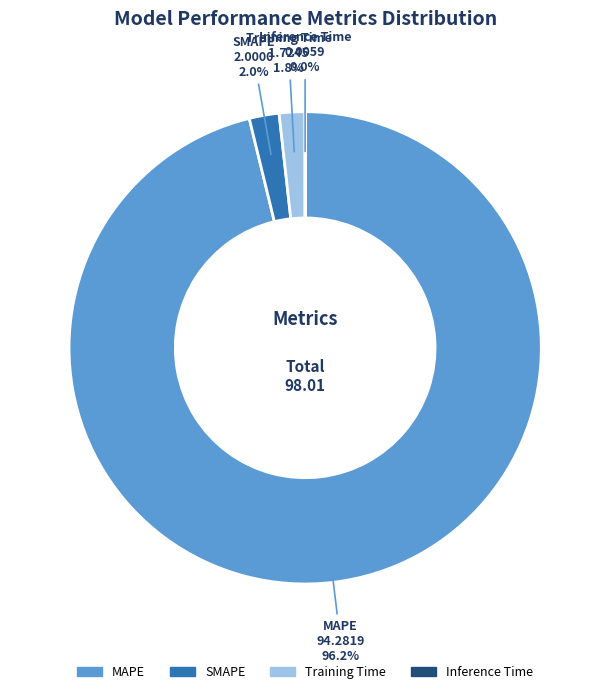

Which has a higher value, SMAPE or MAPE?

MAPE